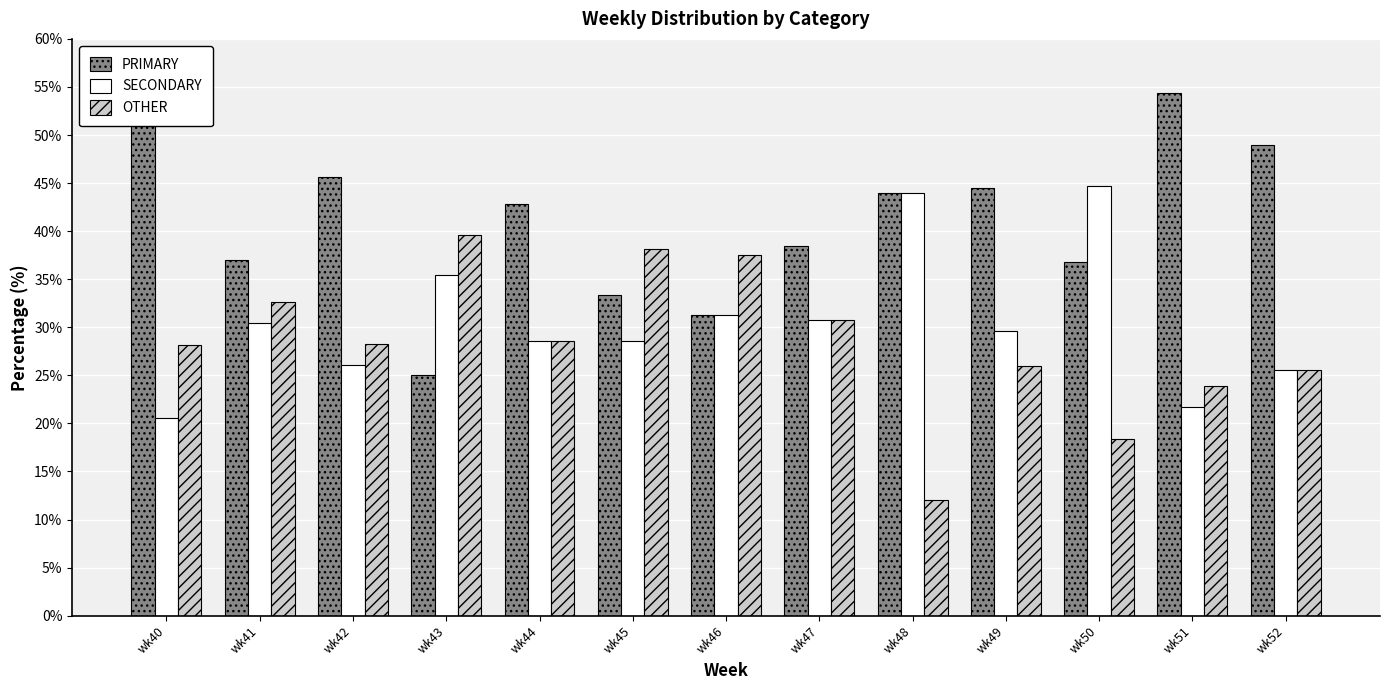

How many data points in PRIMARY are less than 42?

6